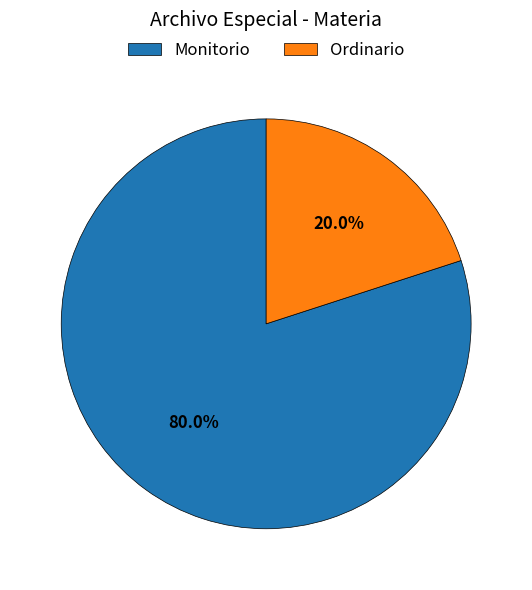

What percentage do Monitorio and Ordinario together represent?

100.0%